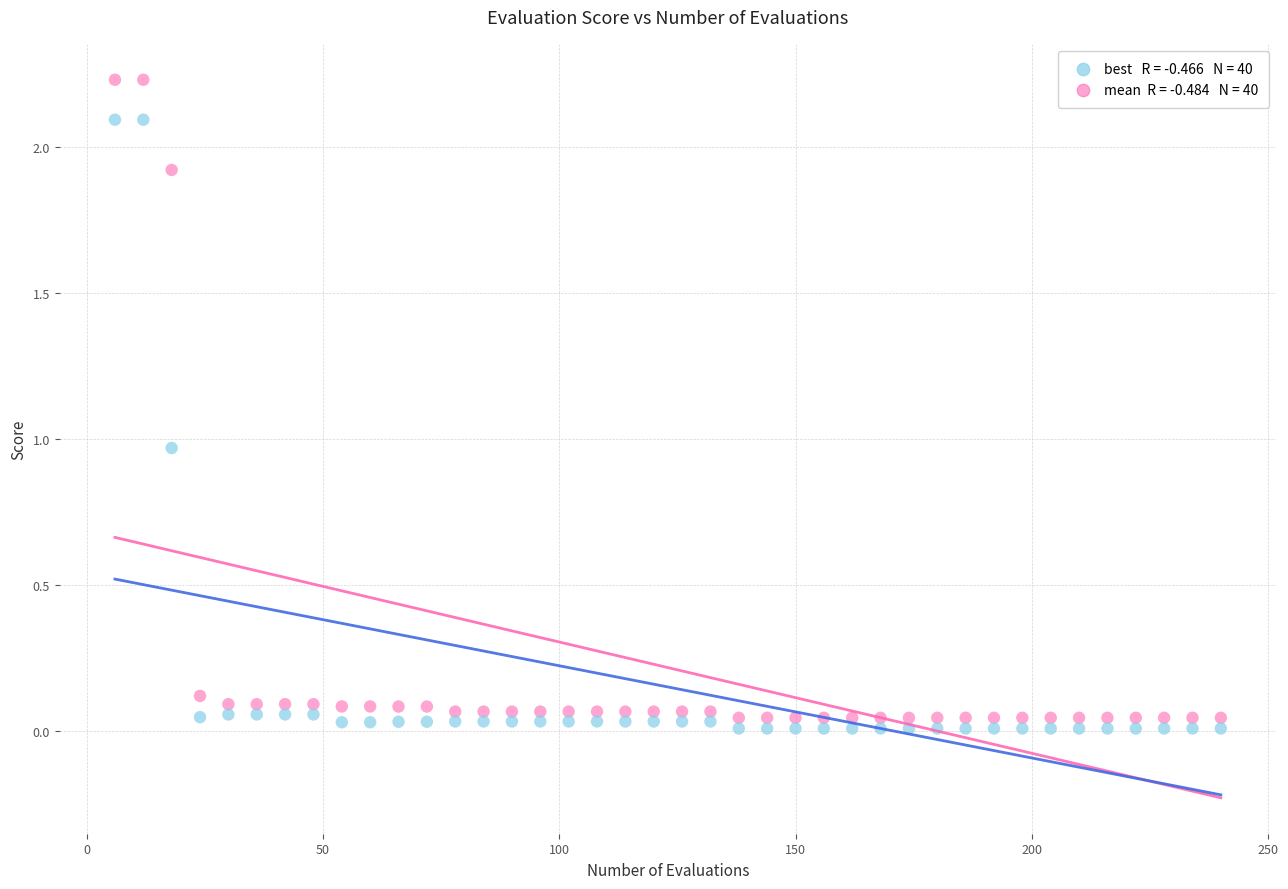

Across all data points, what is the range of X values (max minus min)?

234.0